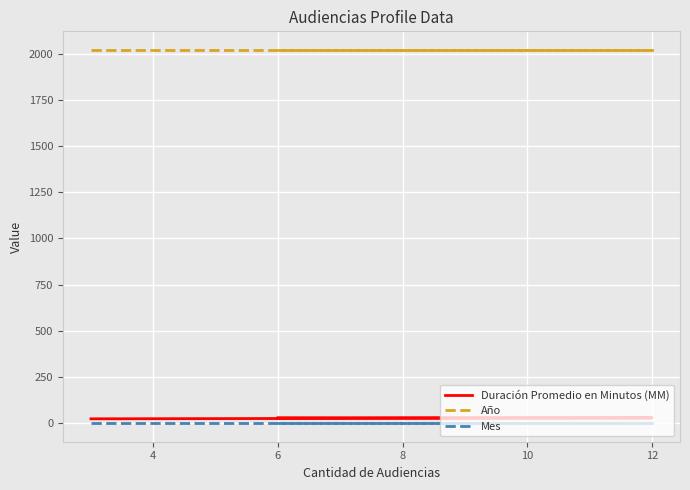

What is the value of the Año point at the 1st from the left?

2019